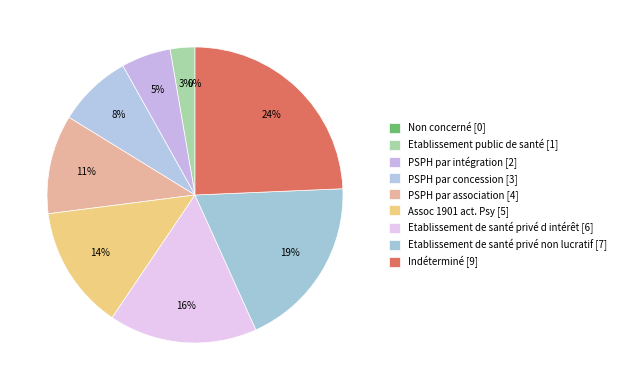

To the nearest percent, what percentage of the pie is PSPH par association?

11%